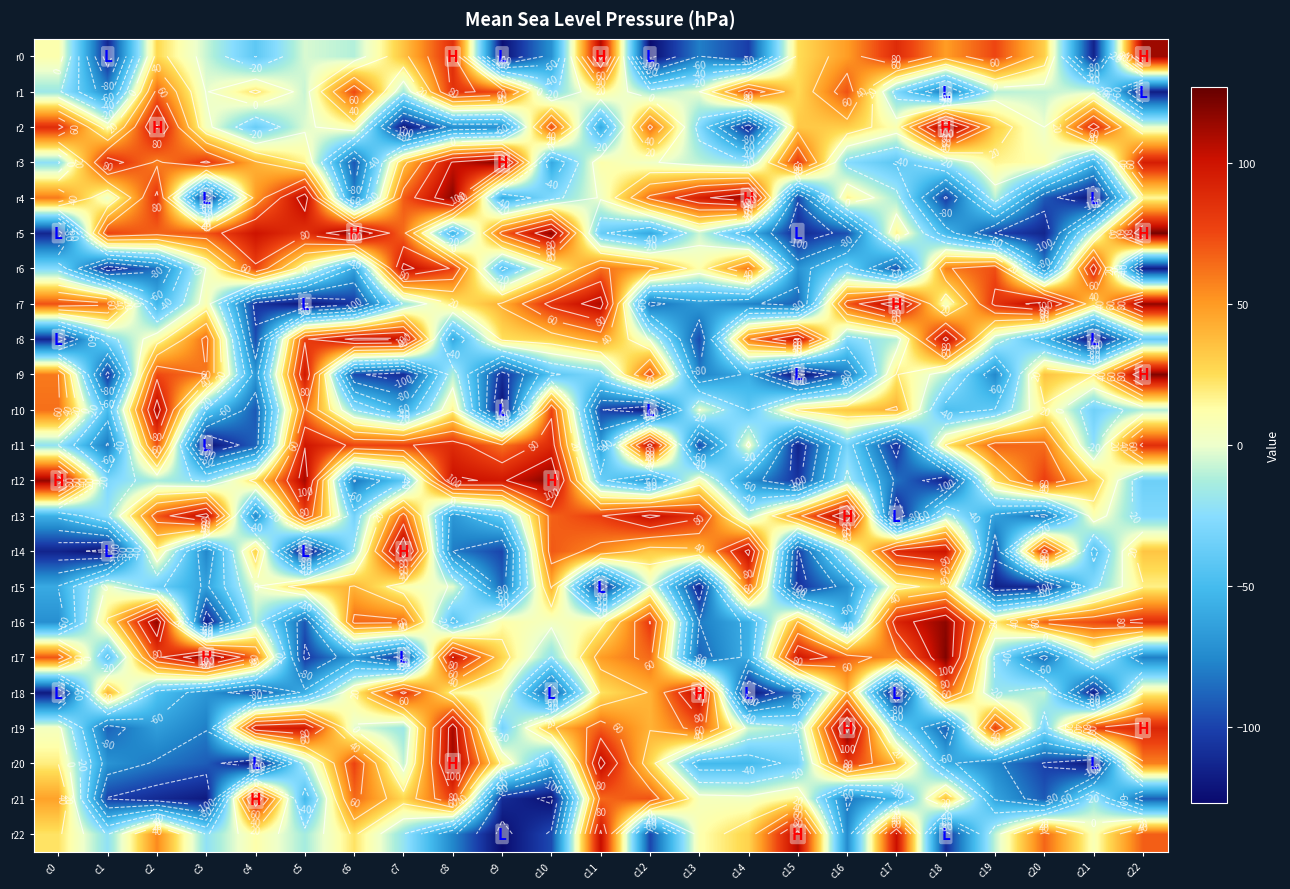

At which label is r13 closest to 0?

c21